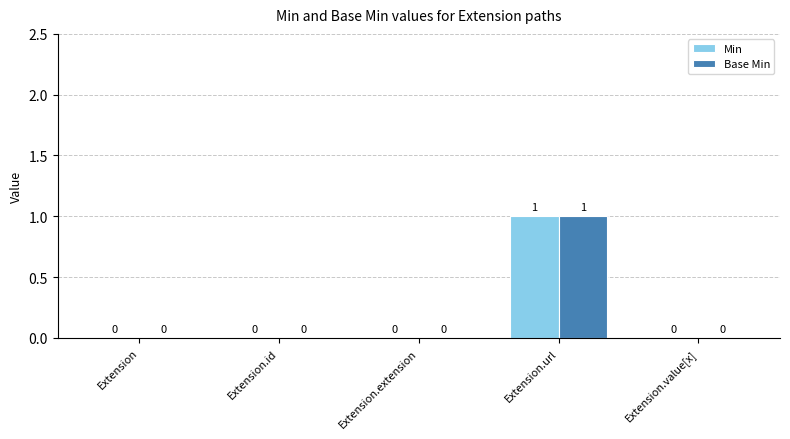

True or false: Min has a value of 0 at Extension.extension.

True